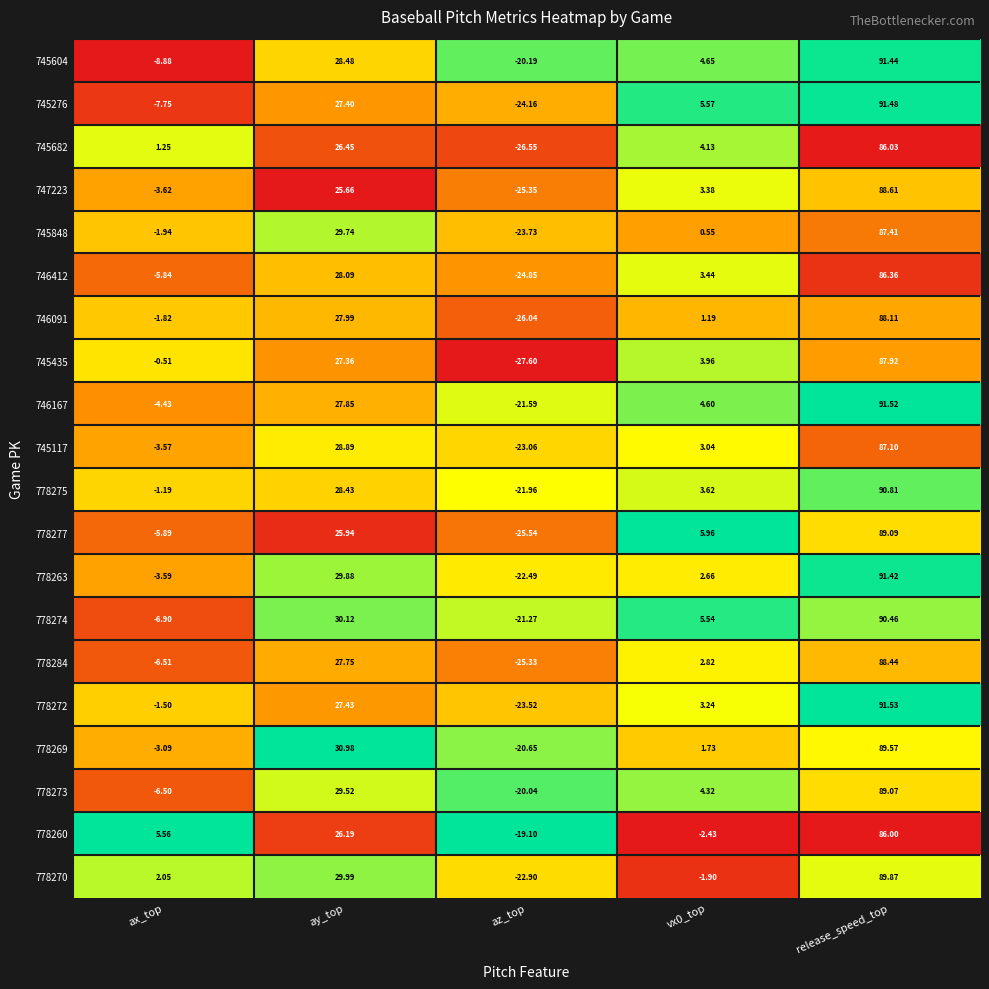

At which category is the sum across all series the highest?

release_speed_top